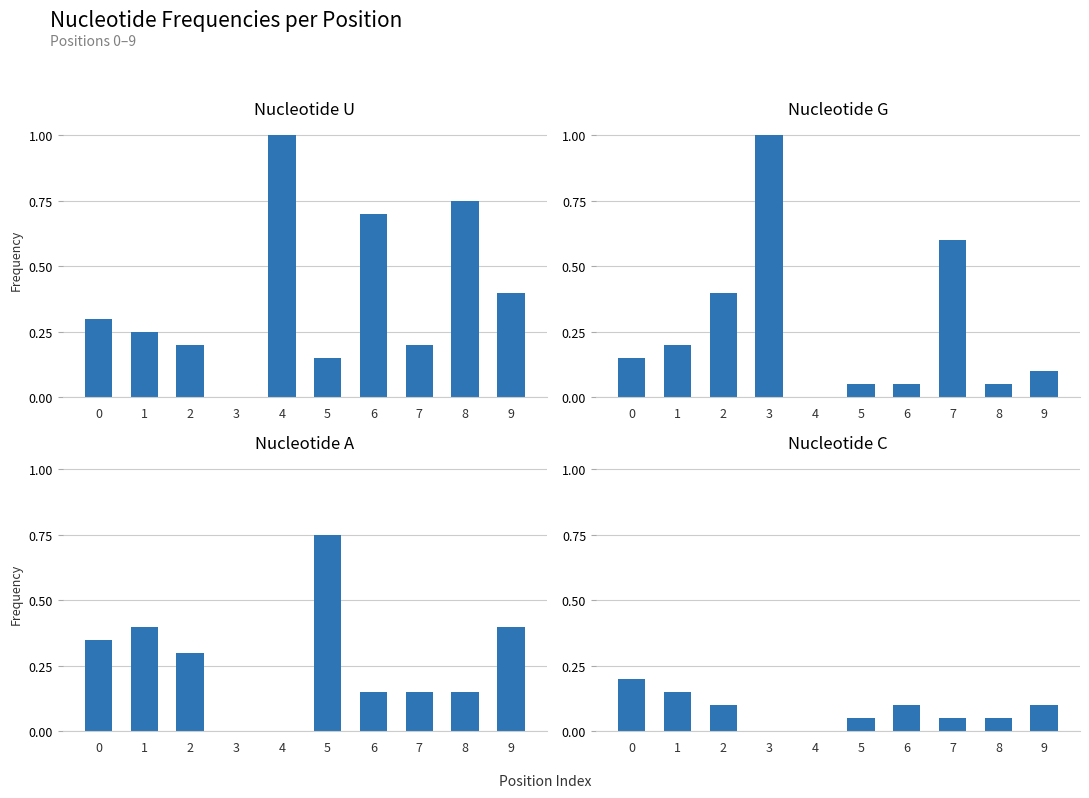

How many bars are there in each group?

4